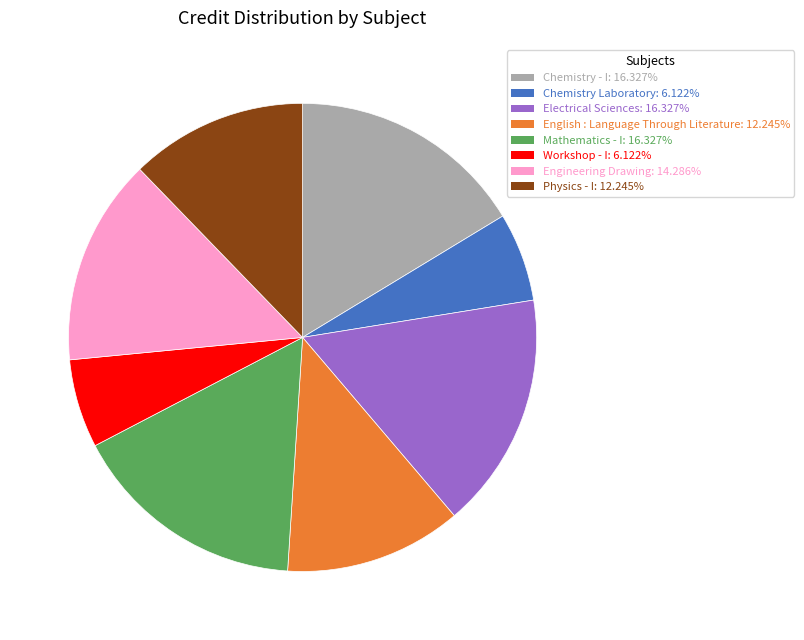

Combined, do English : Language Through Literature and Electrical Sciences account for over 50%?

No